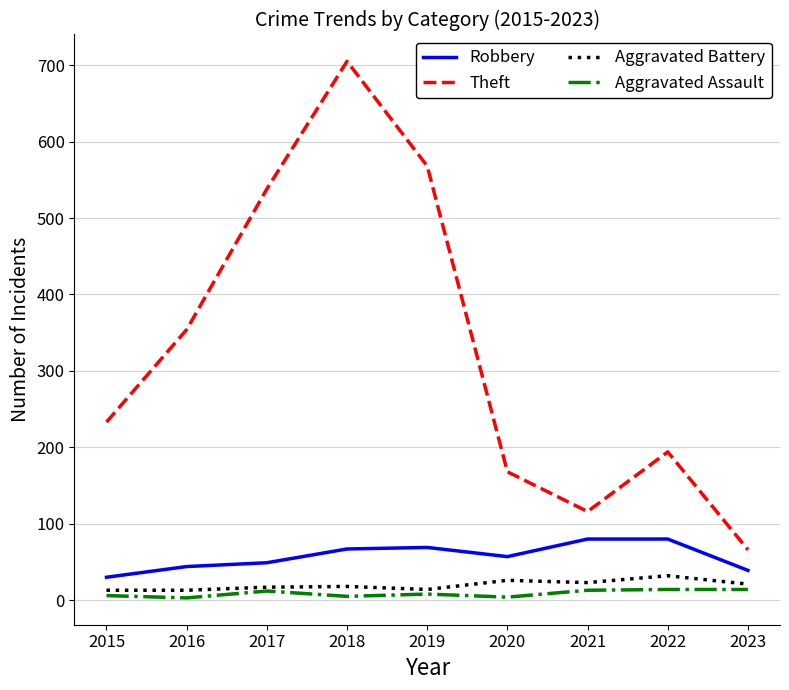

Which series has the largest range (max minus min)?

Theft